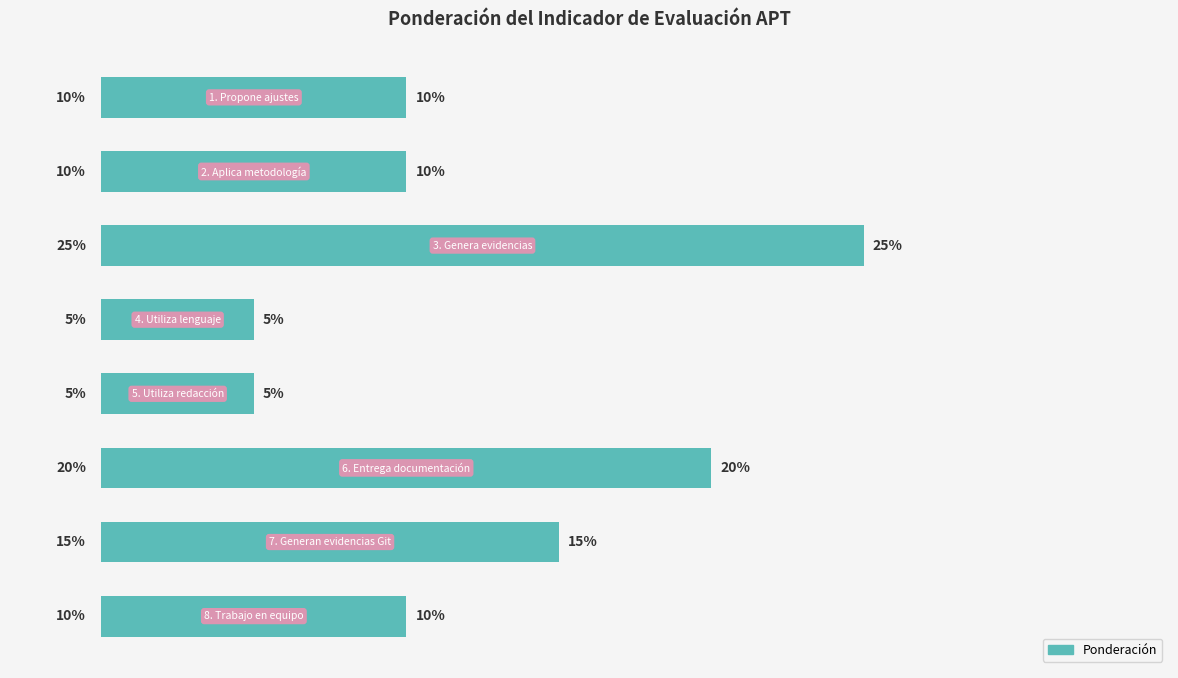

What is the smallest value displayed?

5